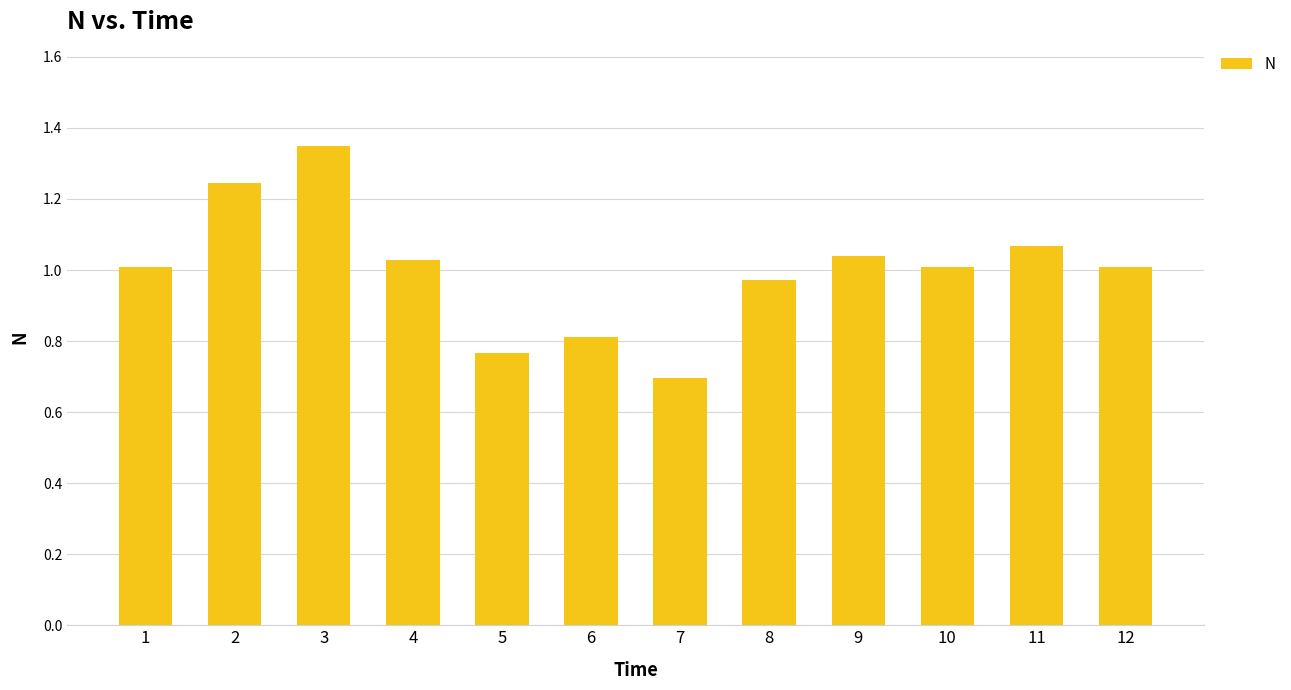

The chart shows a value of 0.8 at 6. True or false?

True